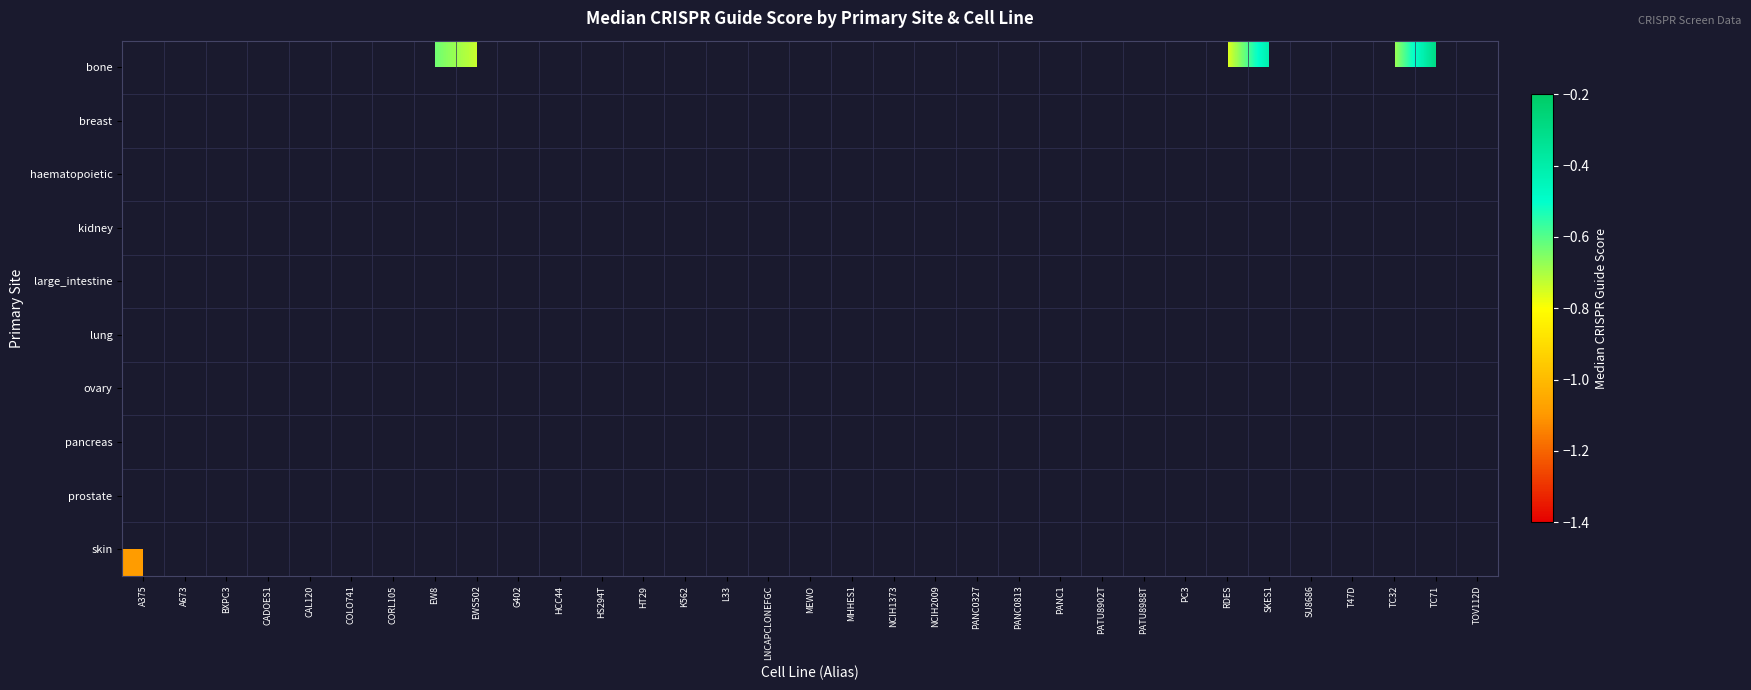

Which series has the largest range (max minus min)?

skin